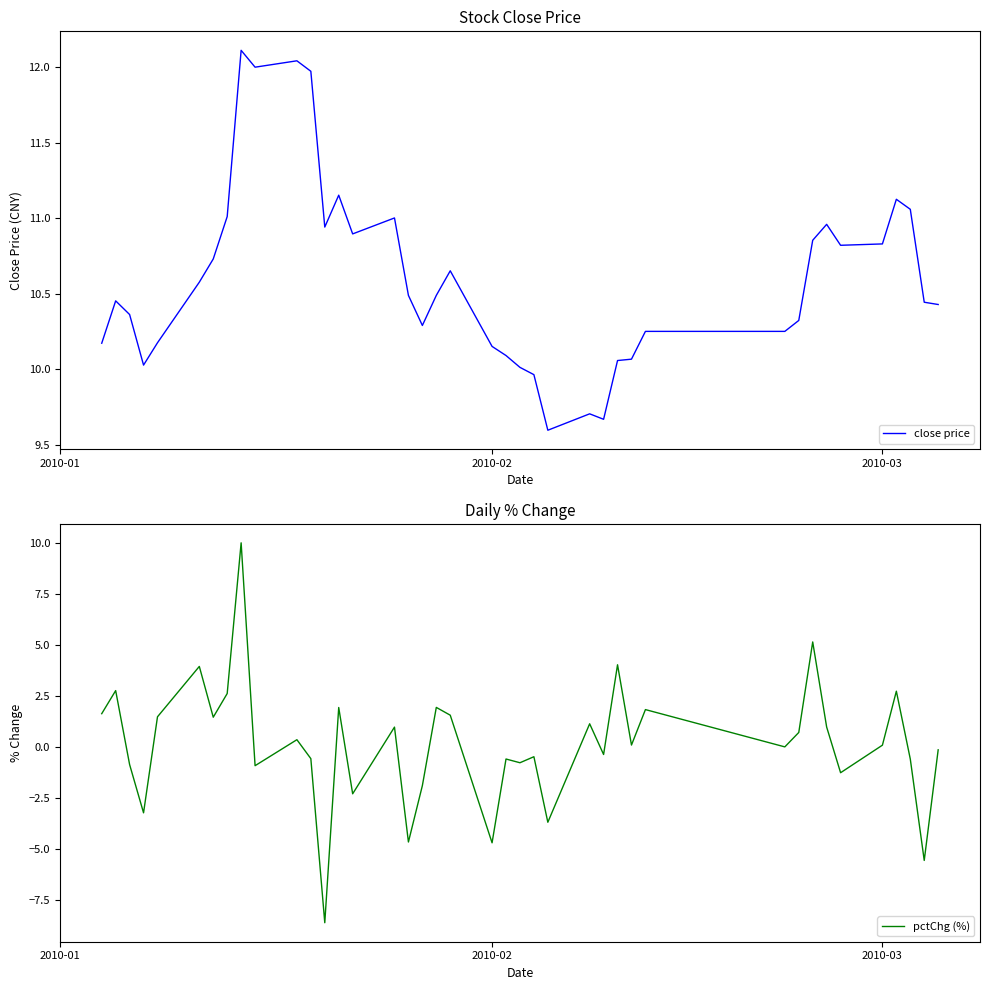

What is the lowest value of the close price series?

9.6